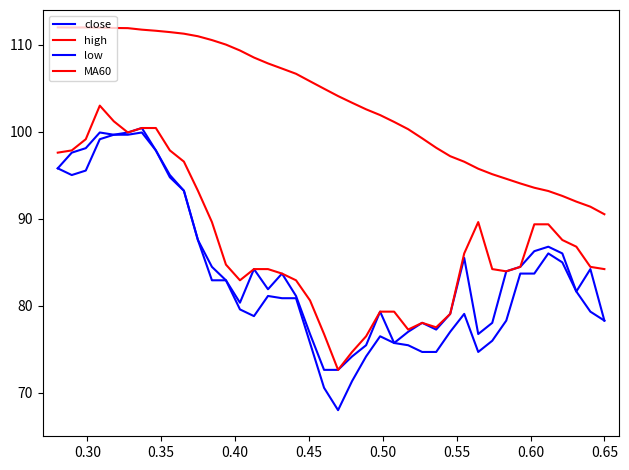

Which series has the largest total across all categories?

MA60